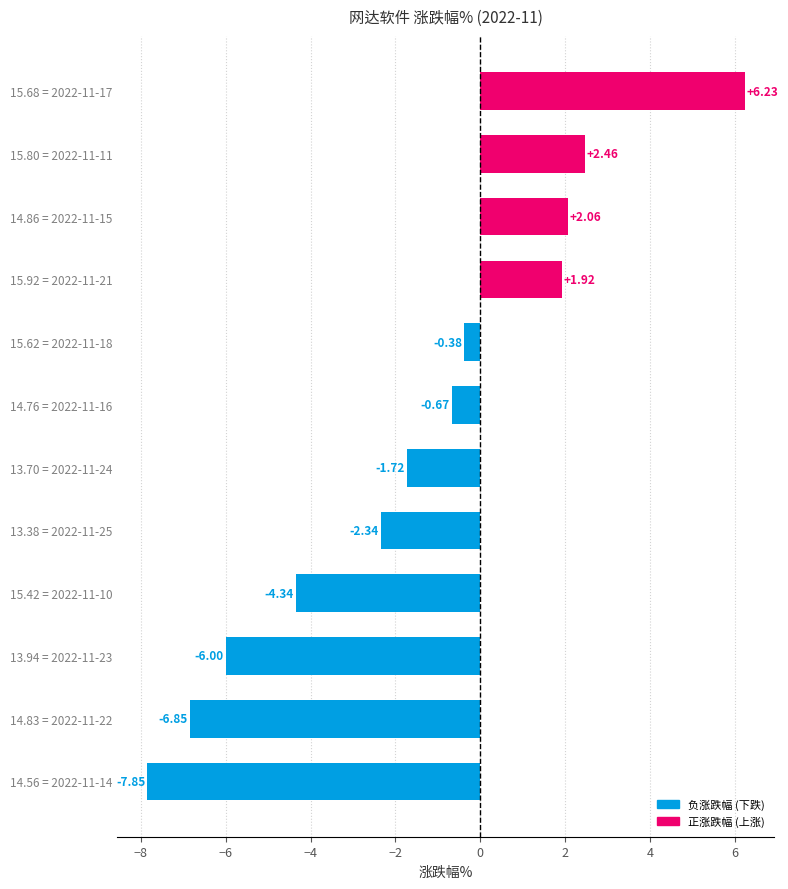

What is the difference between the maximum and minimum values?

14.1